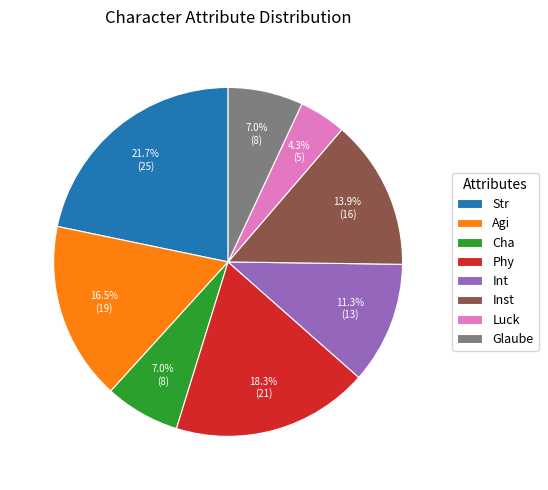

What percentage is NOT represented by Agi?

83.5%